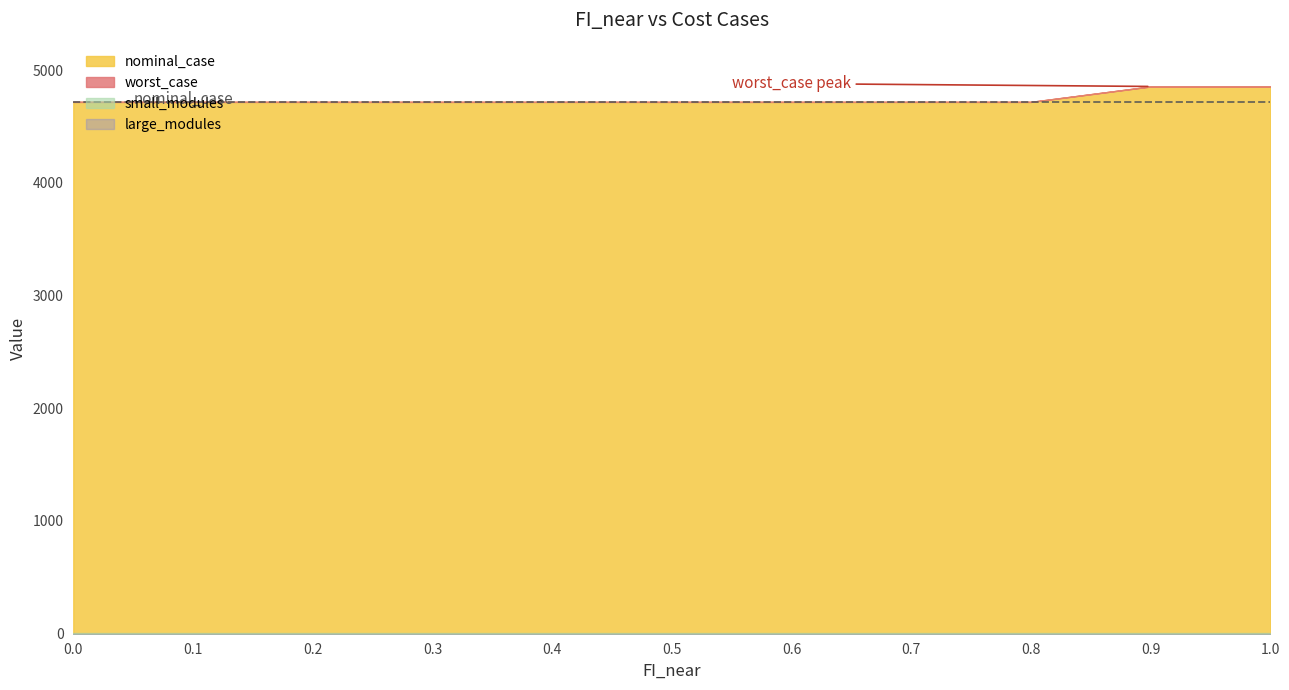

How many categories are shown in the chart?

11